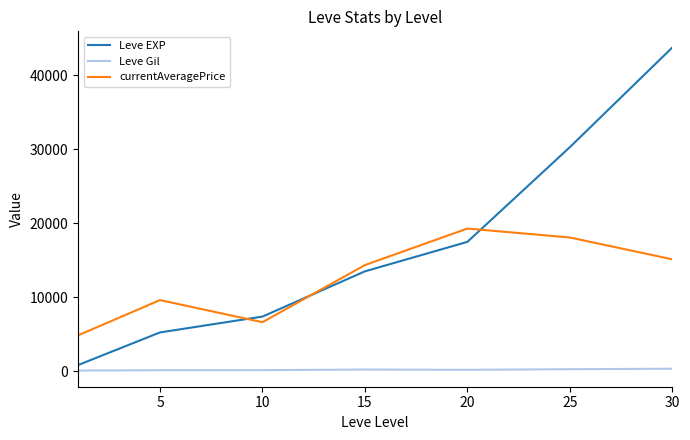

Which series has the largest total across all categories?

Leve EXP